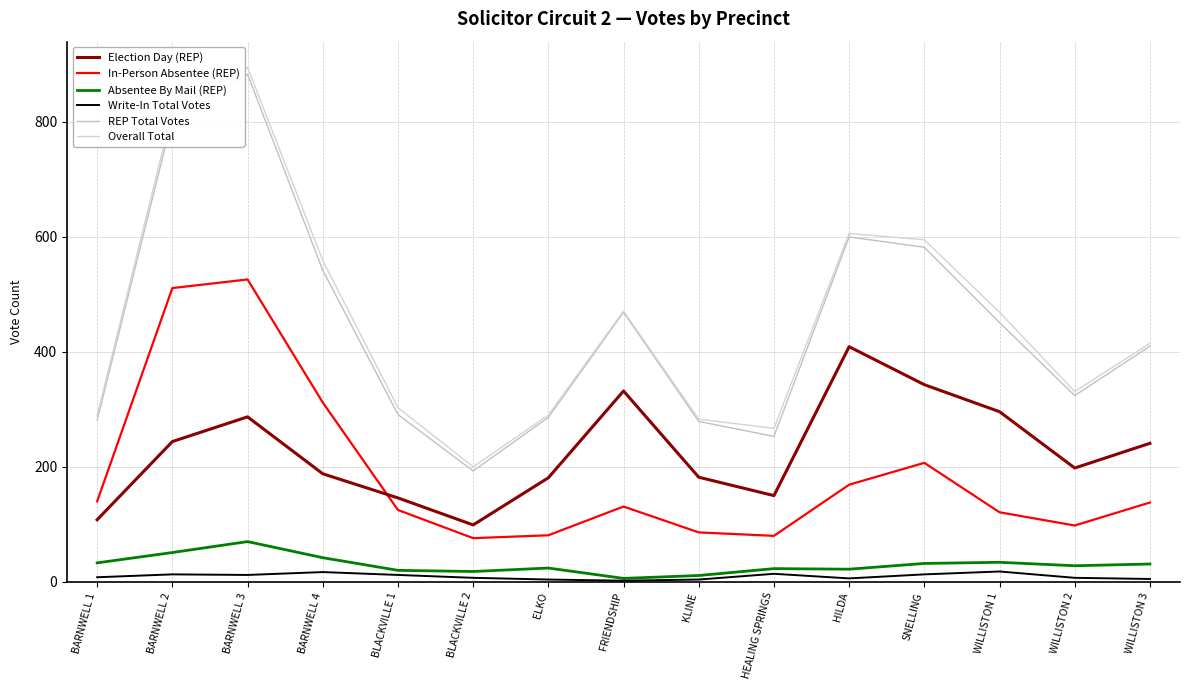

What are all the series names shown in the legend?

Election Day (REP), In-Person Absentee (REP), Absentee By Mail (REP), Write-In Total Votes, REP Total Votes, Overall Total